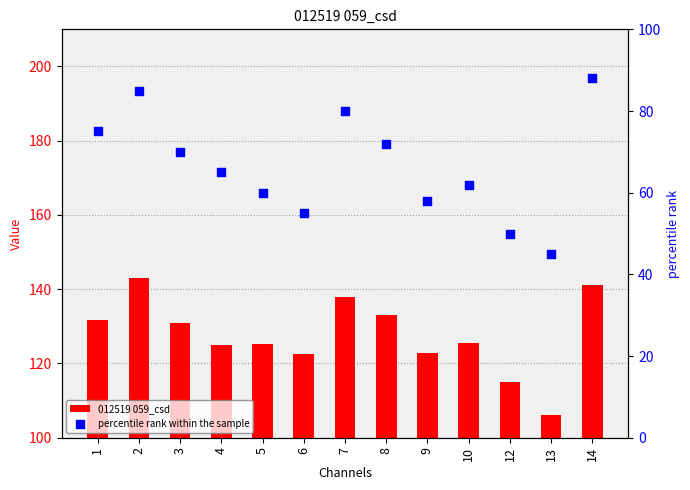

Which series reaches the minimum Y coordinate?

percentile rank within the sample